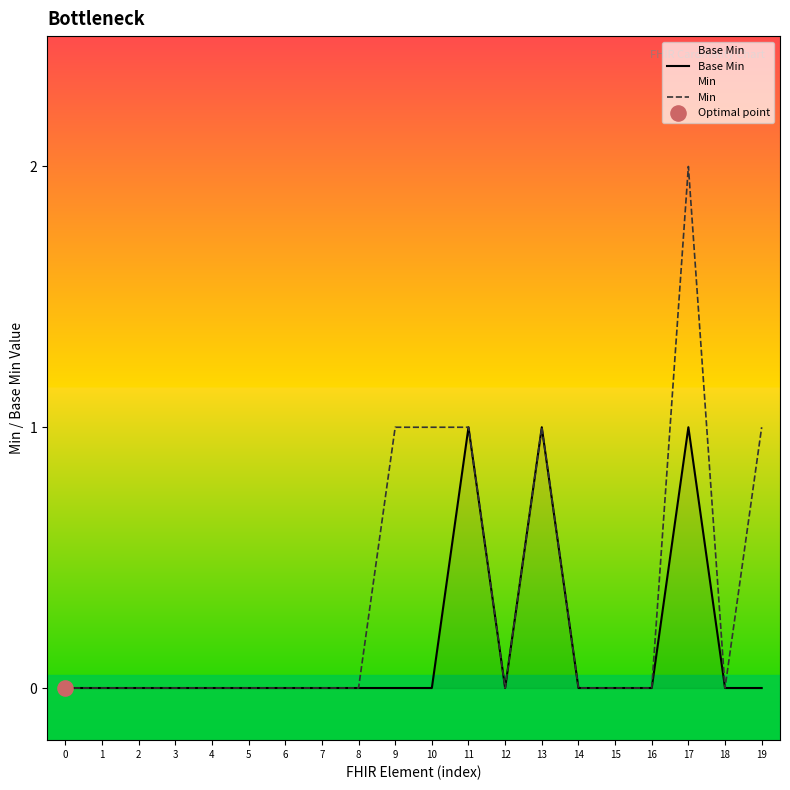

What are all the series names shown in the legend?

Base Min, Min